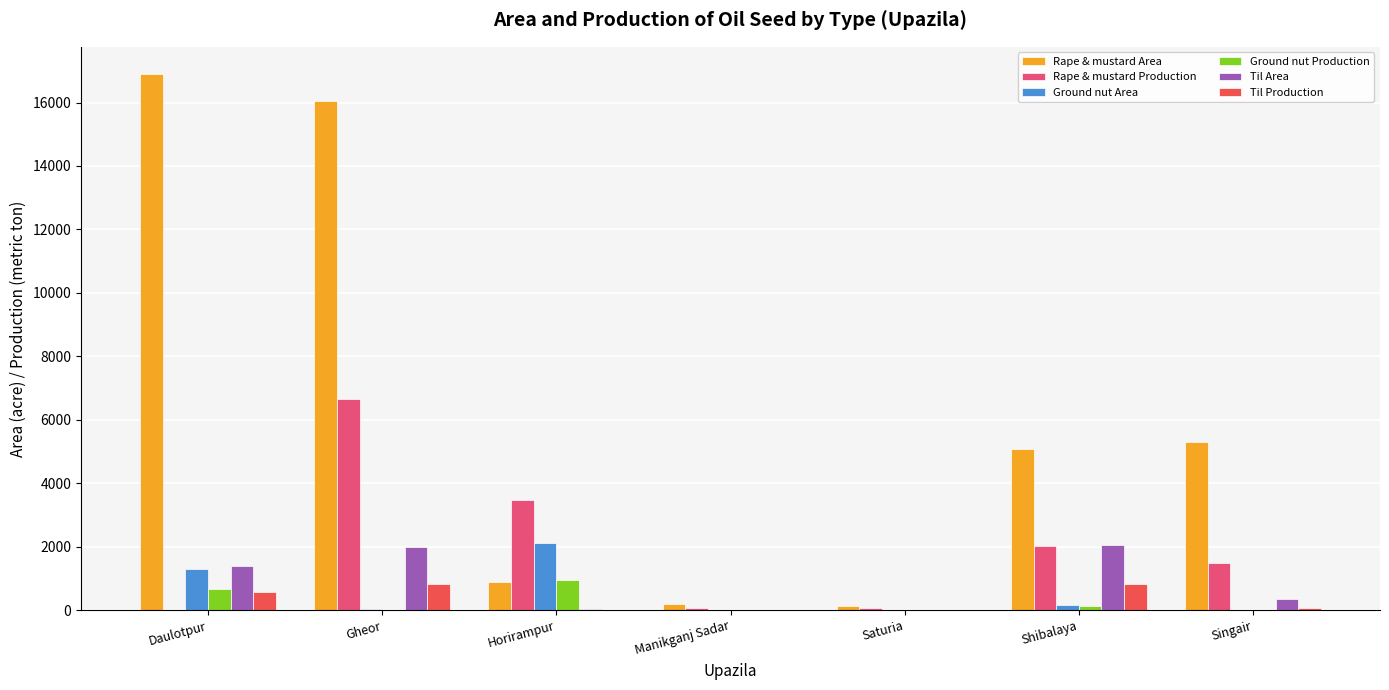

What are all the series names shown in the legend?

Rape & mustard Area, Rape & mustard Production, Ground nut Area, Ground nut Production, Til Area, Til Production